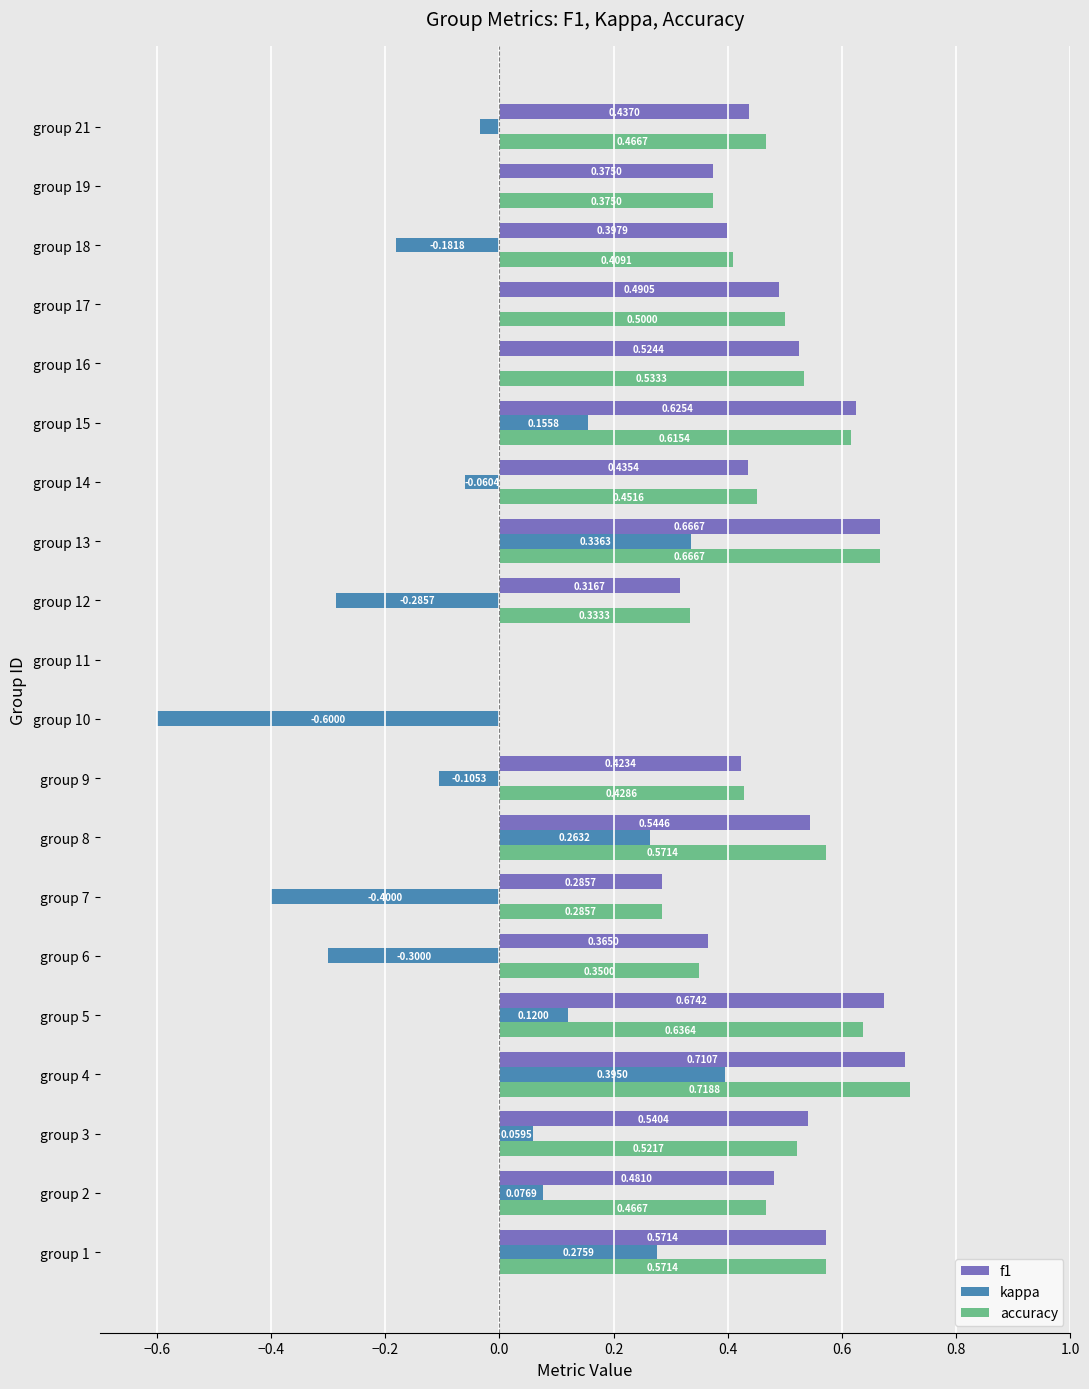

How many categories are shown in the chart?

20